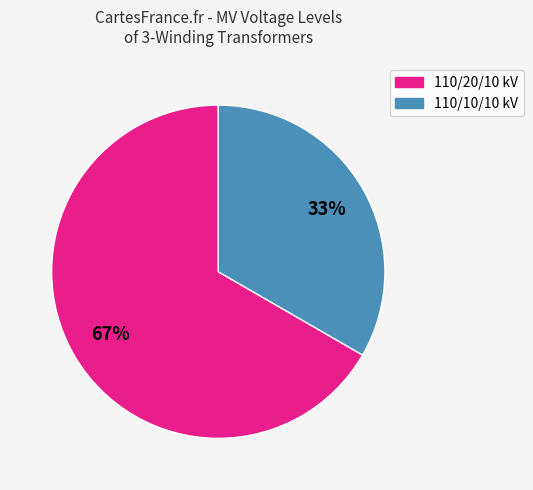

Is there a majority slice in this chart?

Yes